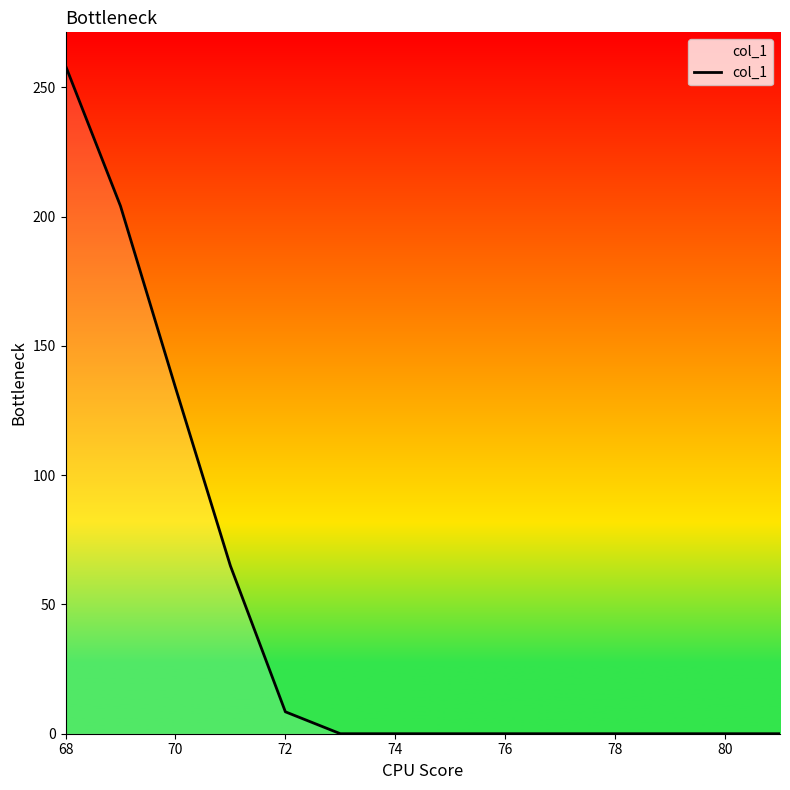

What is the difference between the maximum and minimum values?

258.4